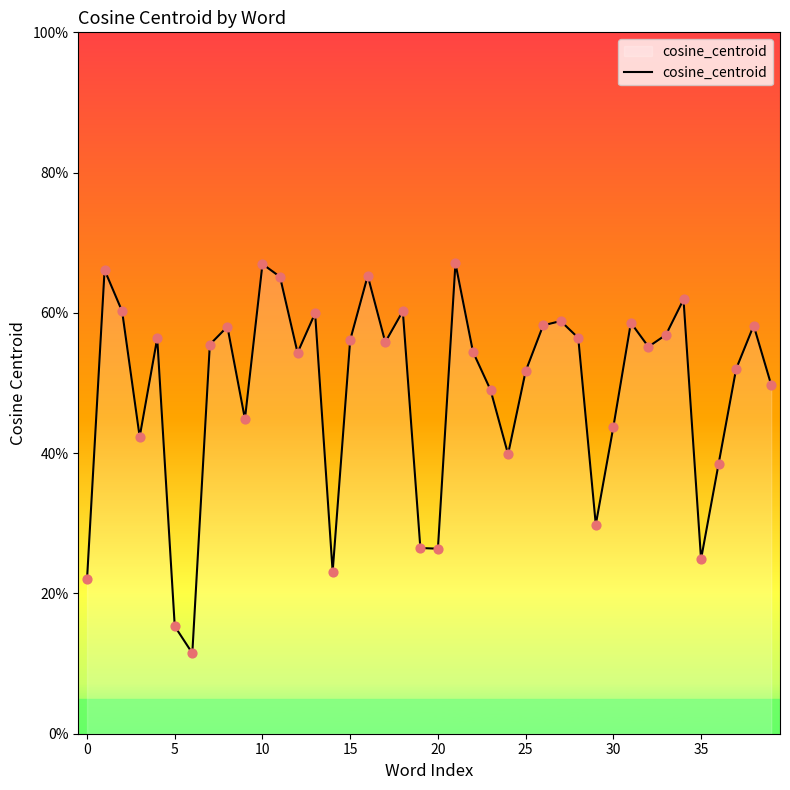

Is this an area chart (filled region under the line)?

Yes